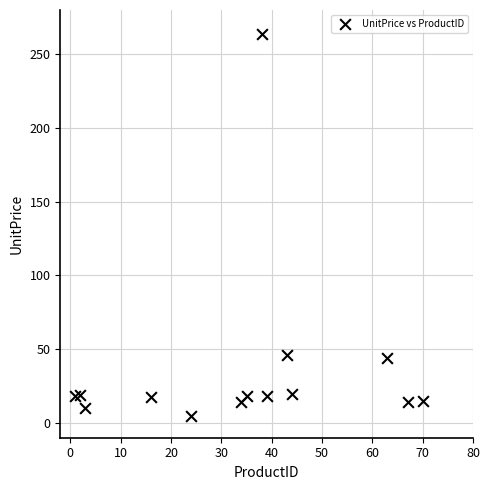

What is the range of X values (max minus min)?

69.0